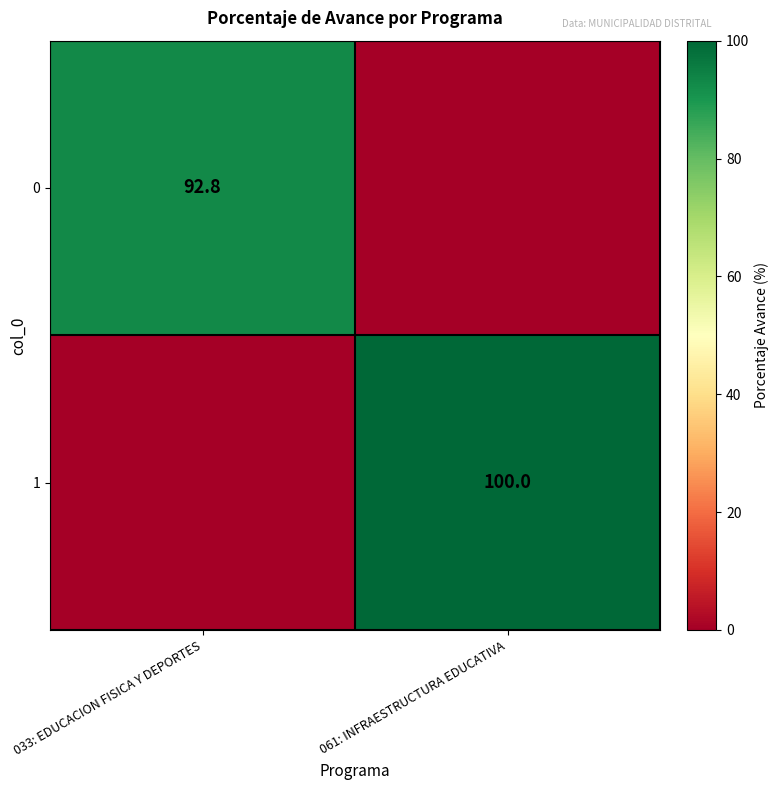

The 1 series shows 30.6 at 061: INFRAESTRUCTURA EDUCATIVA. True or false?

False